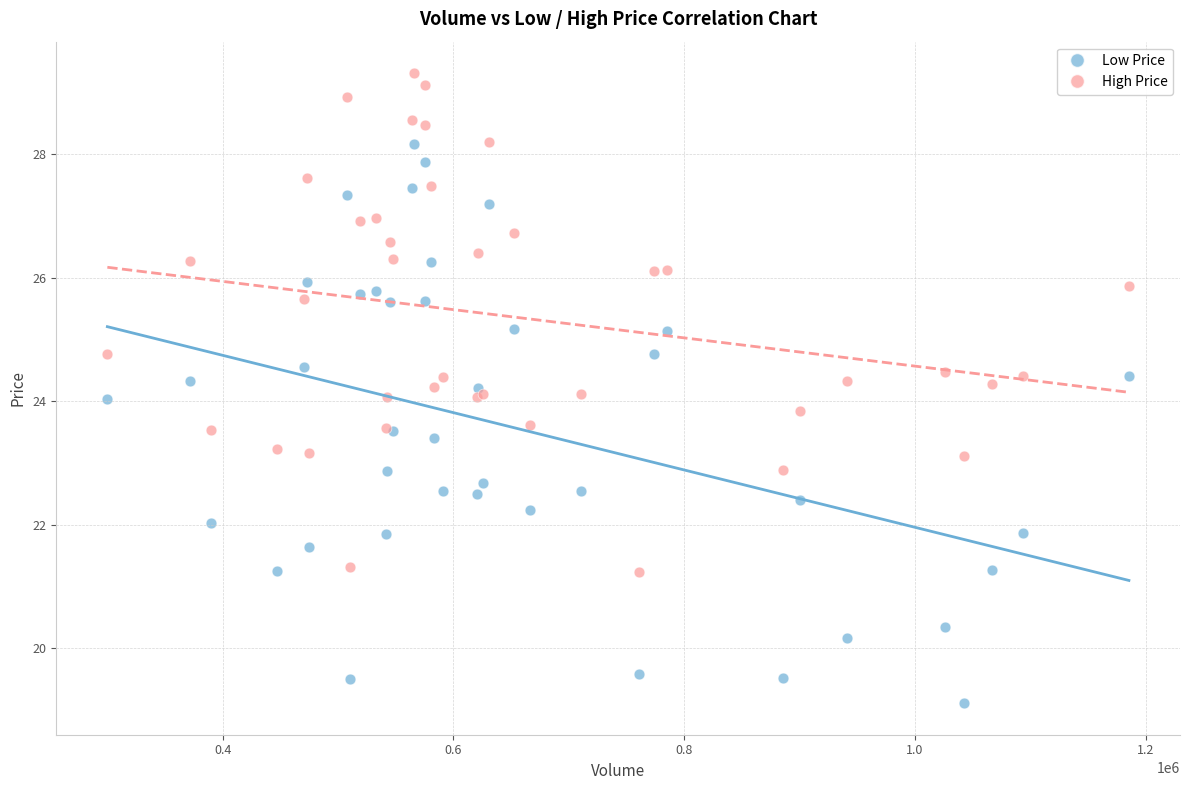

Which series contains the lowest Y value?

Low Price